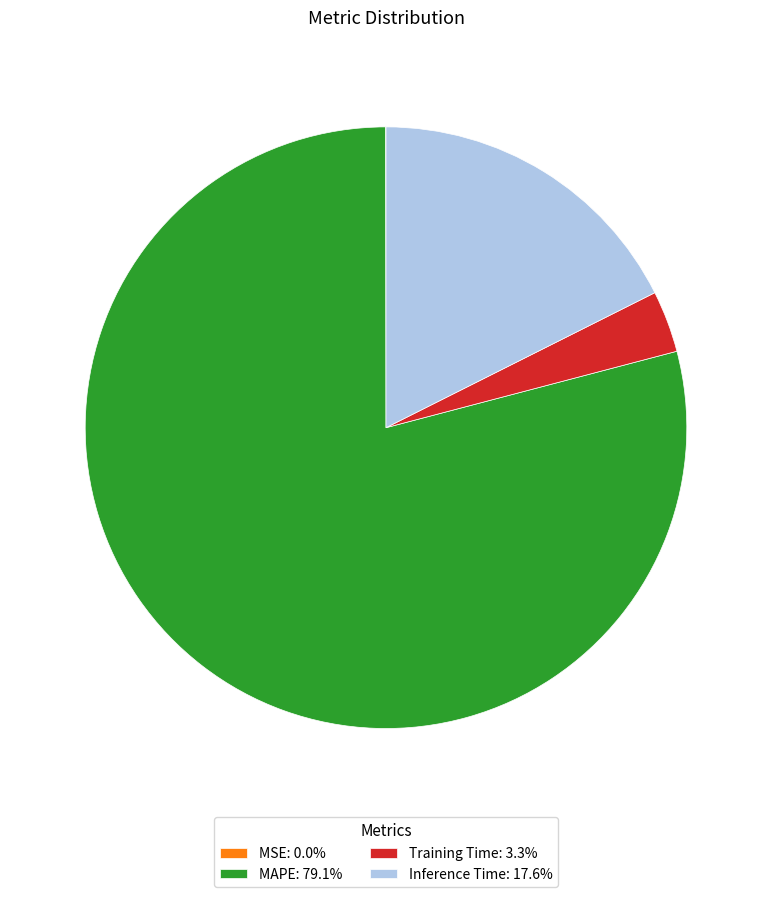

Is MAPE: 79.1% the majority of the pie?

Yes